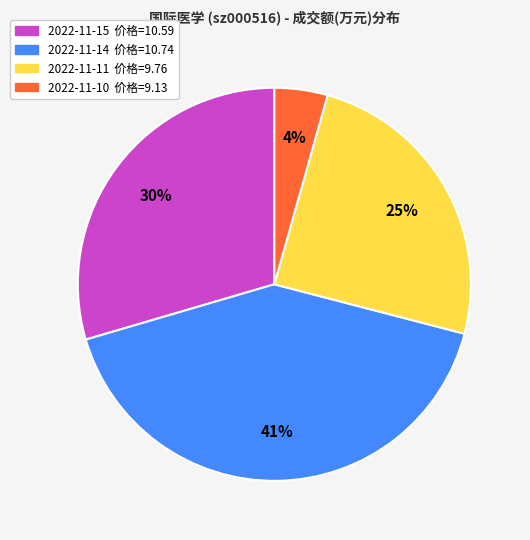

To the nearest percent, what is the difference between the largest and smallest slice percentages?

37%